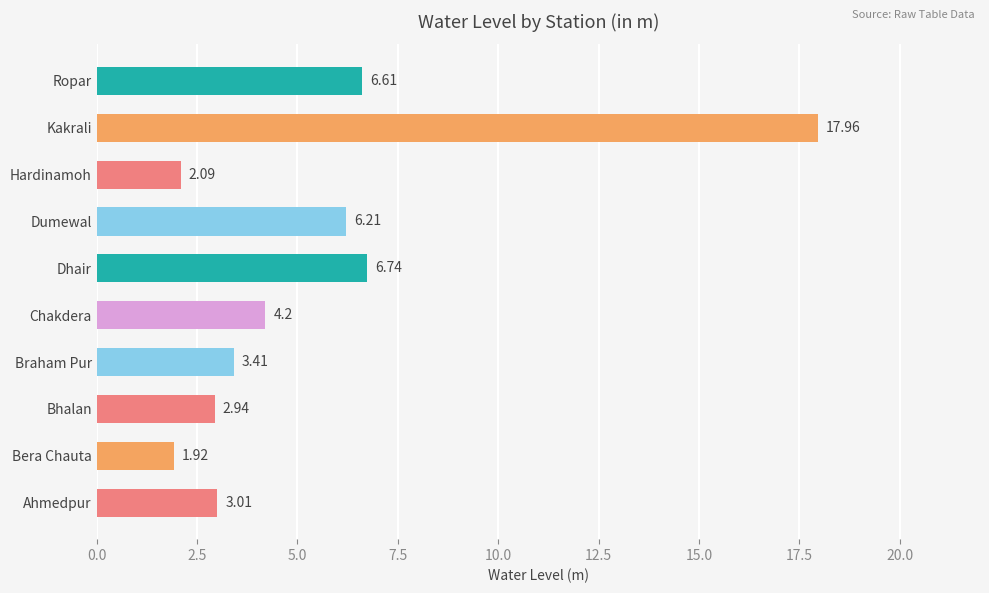

Which has a higher value, Dhair or Ropar?

Dhair